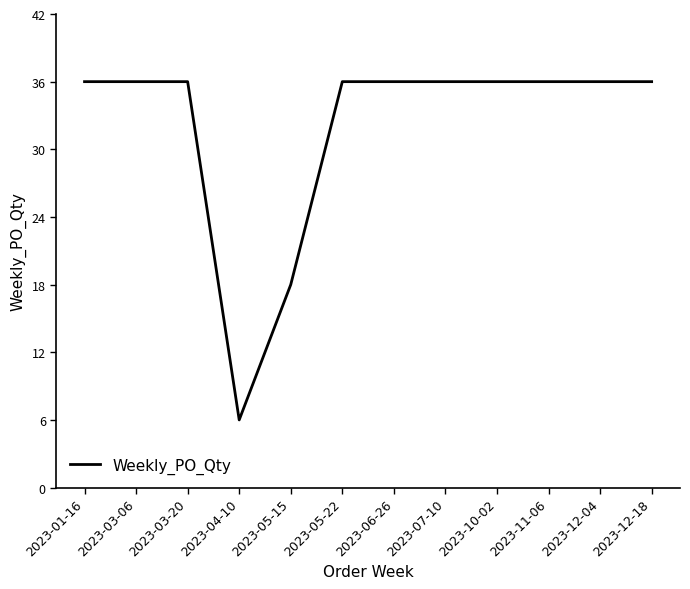

What is the sum of the values at 2023-10-02 and 2023-11-06?

72